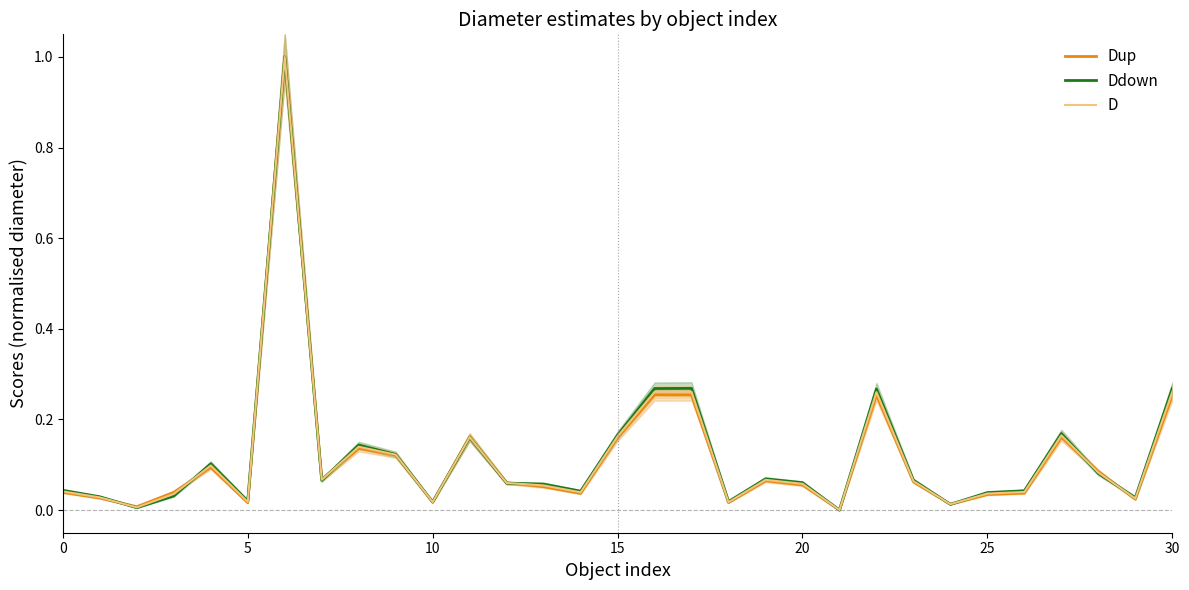

Read the D value at 9.

0.1